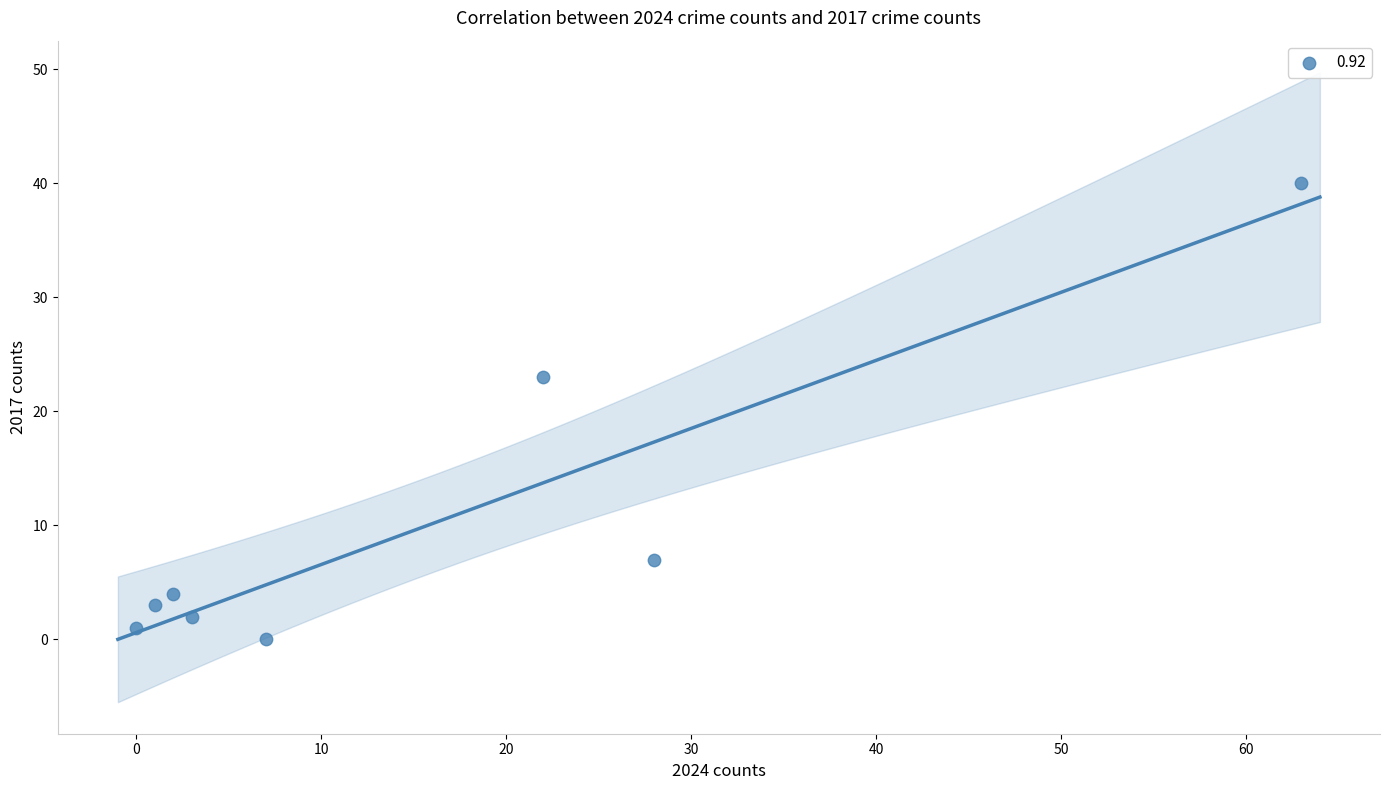

What is the average Y value?

10